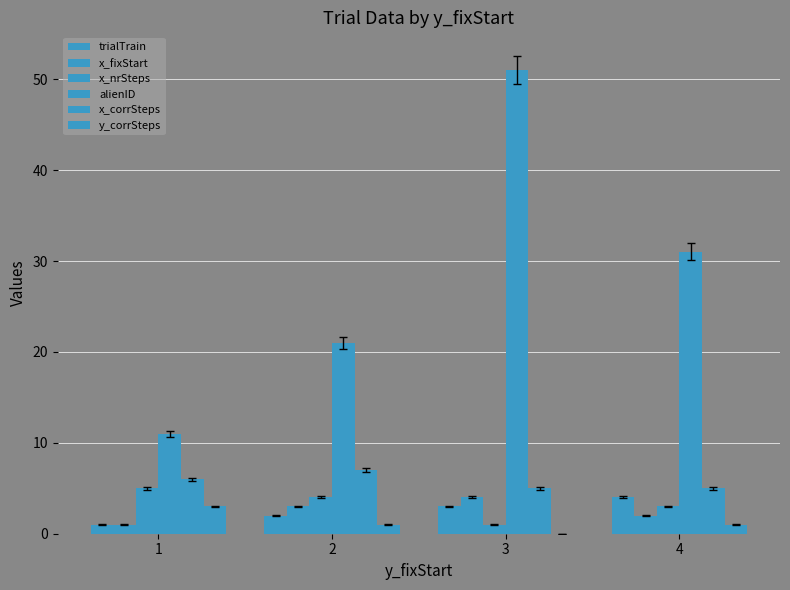

The value of x_corrSteps at 1 is 4. True or false?

False